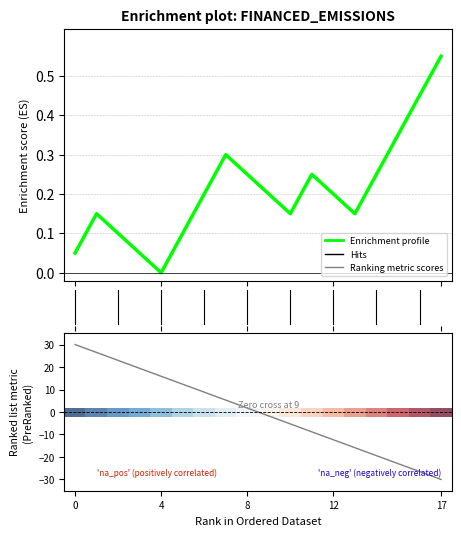

At which category does the chart reach its minimum across all series?

17